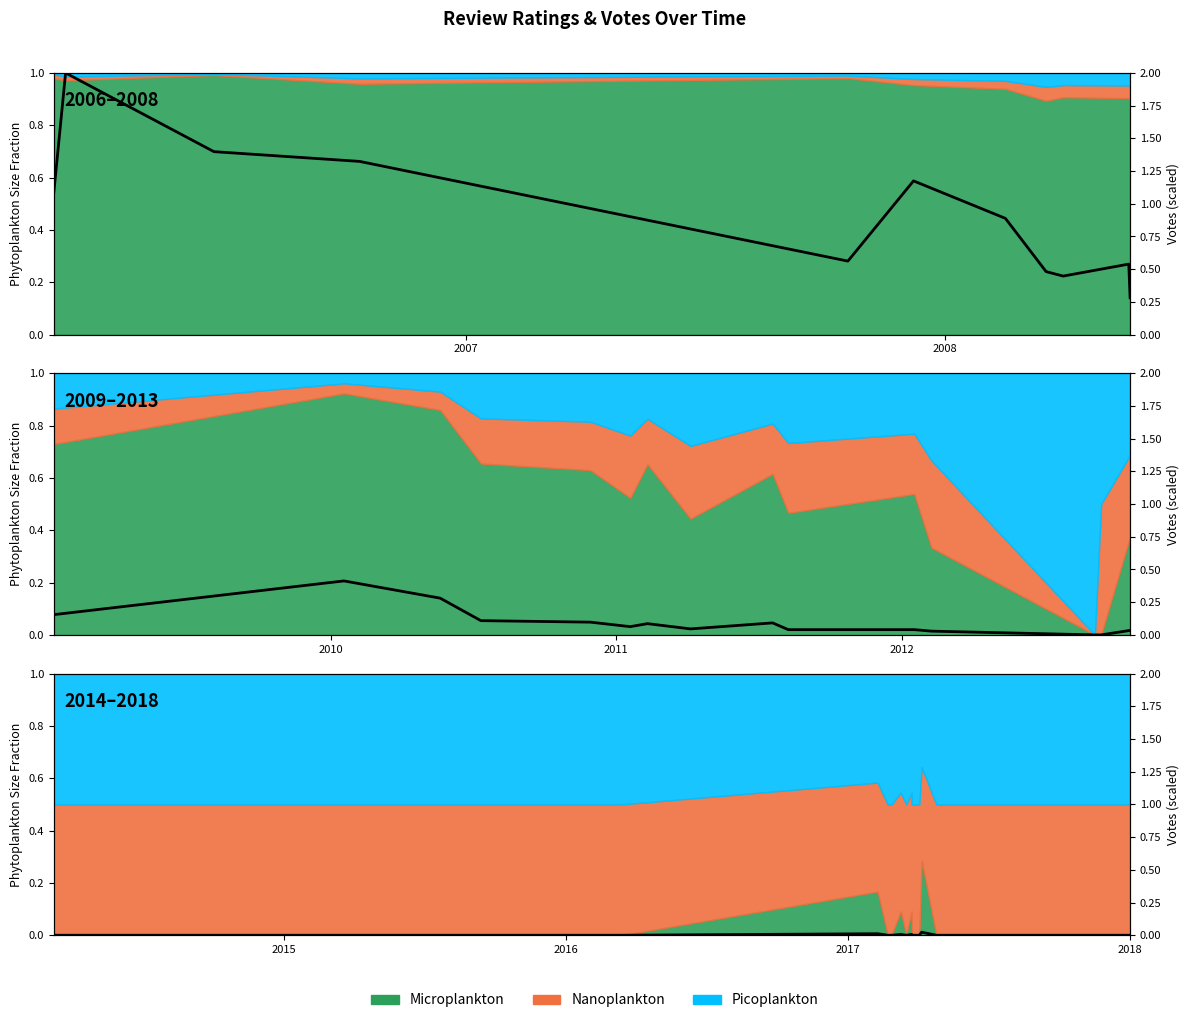

True or false: the data has more than 0 interior local peaks.

True